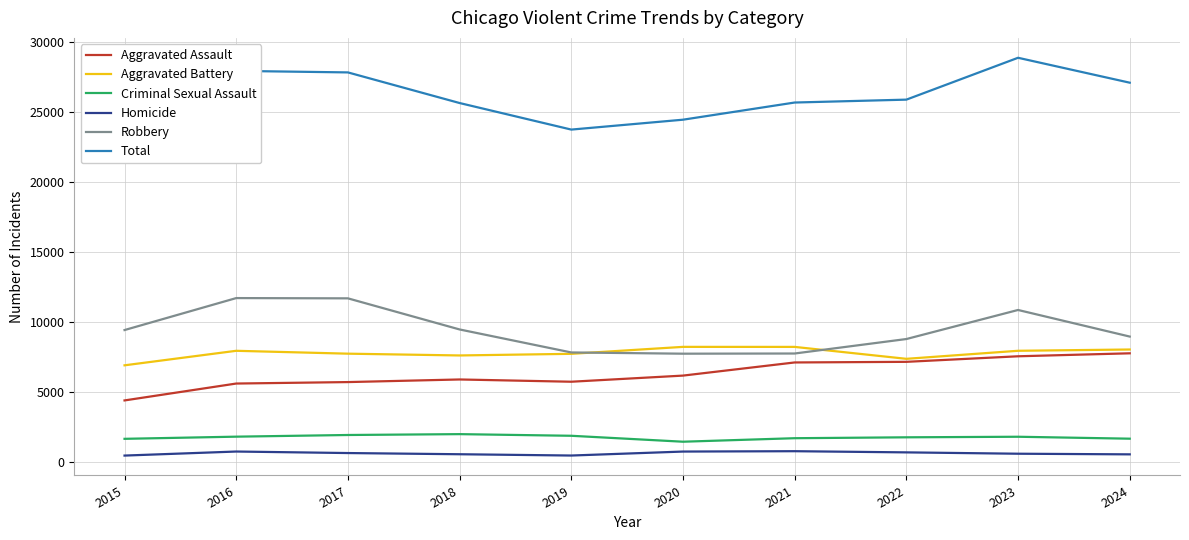

At which category does the chart reach its minimum across all series?

2015